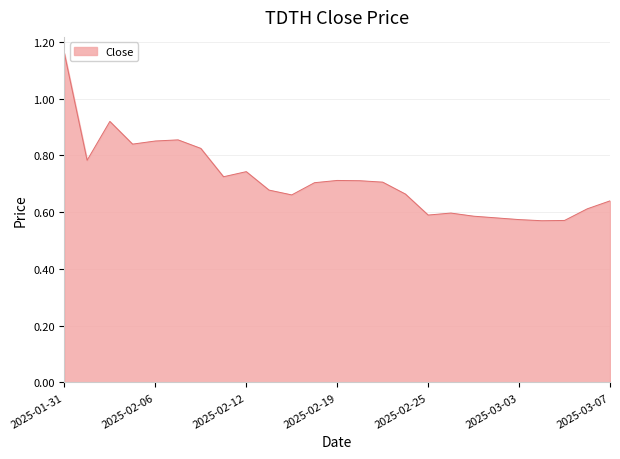

Where is the first local maximum?

2025-02-04